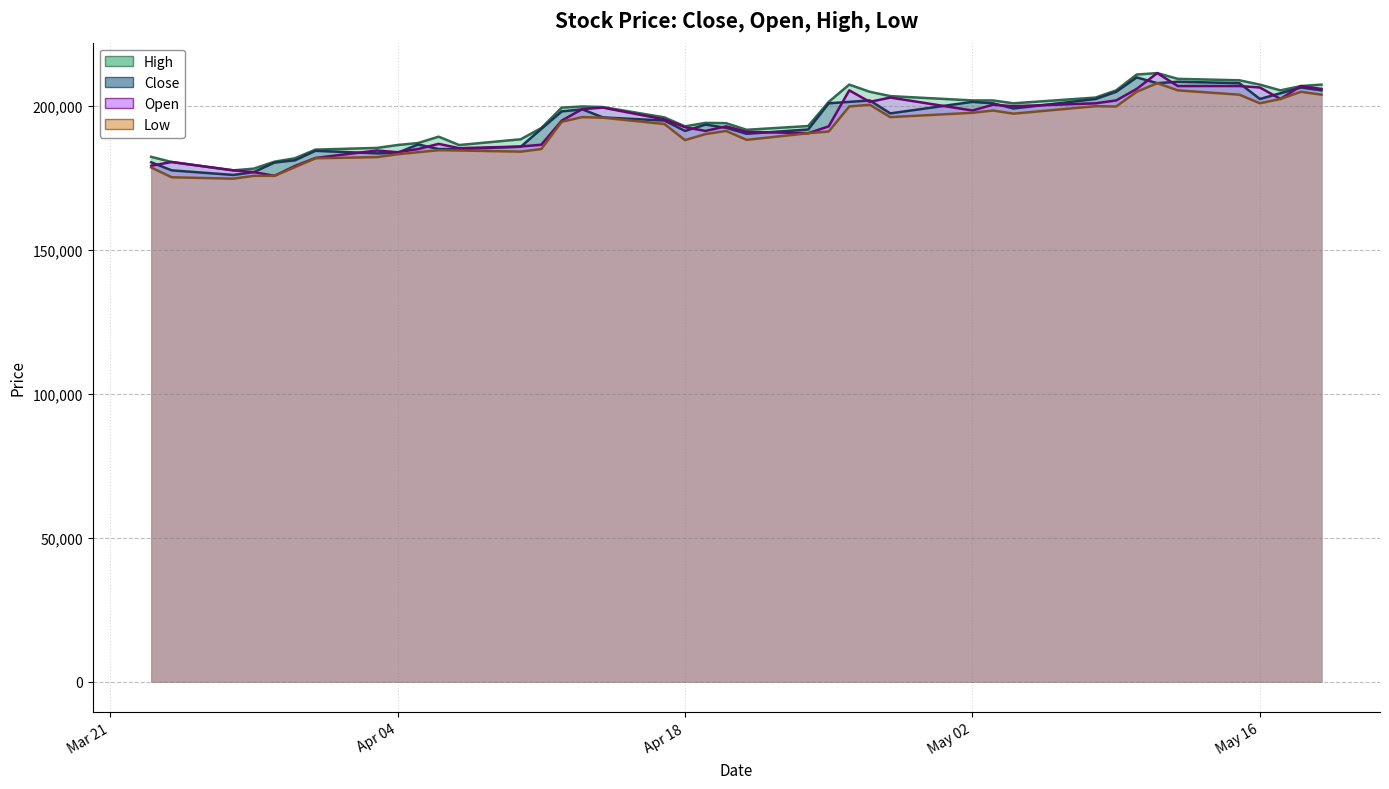

What is the lowest value of the High series?

177700